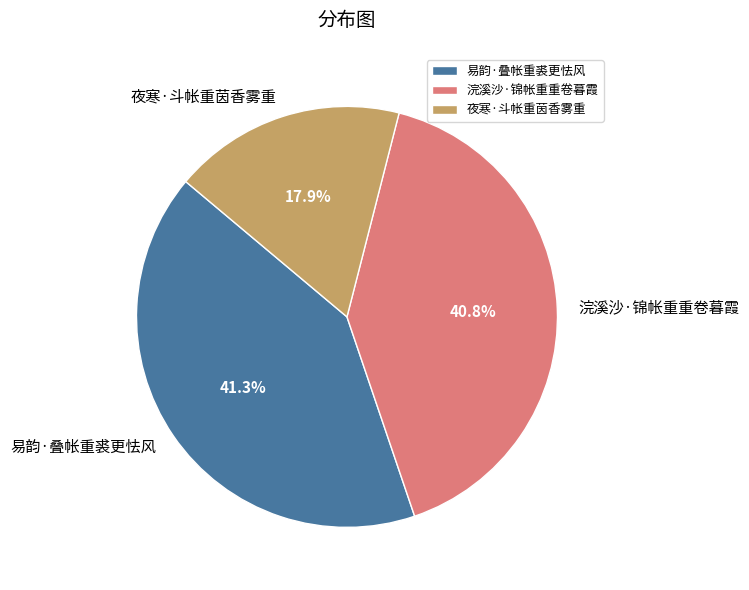

To the nearest percent, what is the difference between the largest and smallest slice percentages?

23%